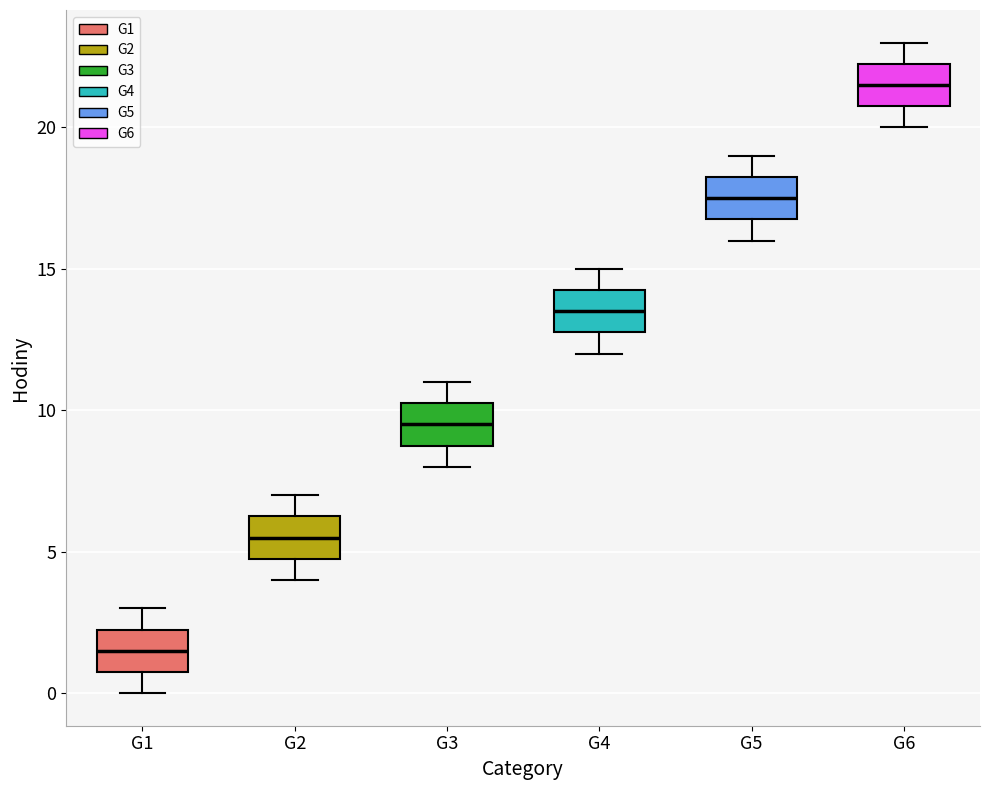

Reading left to right, transcribe this box plot: for each box, give where its median line is, the range the box spans, and where its two whiskers end, as read against the y-axis. The values are not printed on the chart, so give them approximately, as read against the axis.

G1: median 1.5, box 1.0 to 2.5, whiskers 0.0 to 3.0
G2: median 5.5, box 5.0 to 6.5, whiskers 4.0 to 7.0
G3: median 9.5, box 9.0 to 10.5, whiskers 8.0 to 11.0
G4: median 13.5, box 13.0 to 14.5, whiskers 12.0 to 15.0
G5: median 17.5, box 17.0 to 18.5, whiskers 16.0 to 19.0
G6: median 21.5, box 21.0 to 22.5, whiskers 20.0 to 23.0